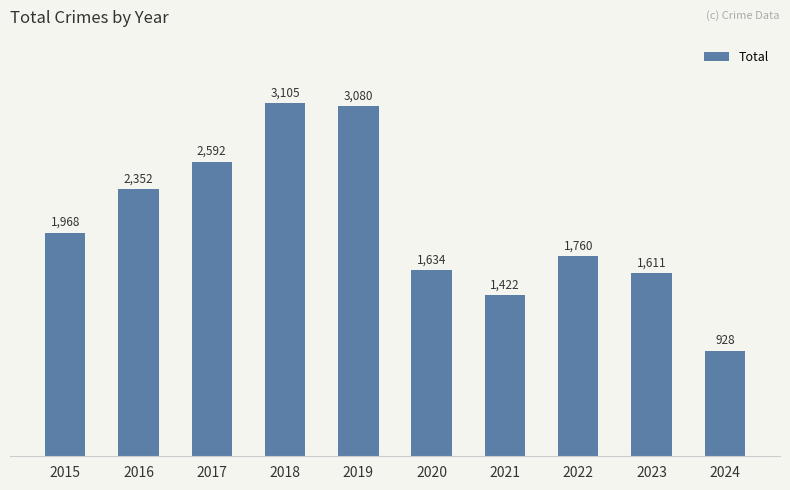

What is the approximate value at 2022?

1760